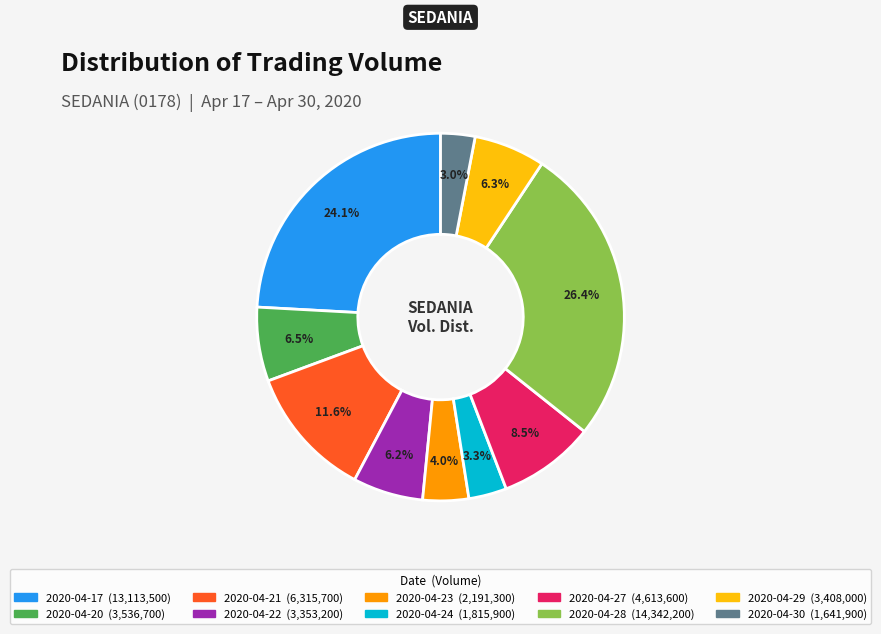

Combined, do 2020-04-23 and 2020-04-28 account for over 50%?

No